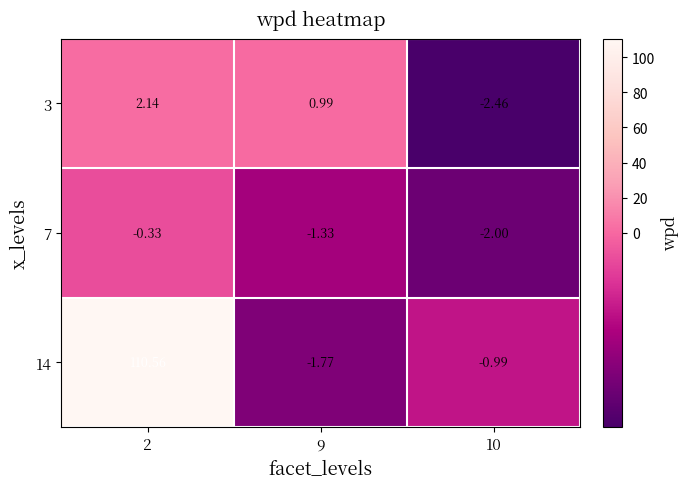

Which series has the widest spread of values?

14